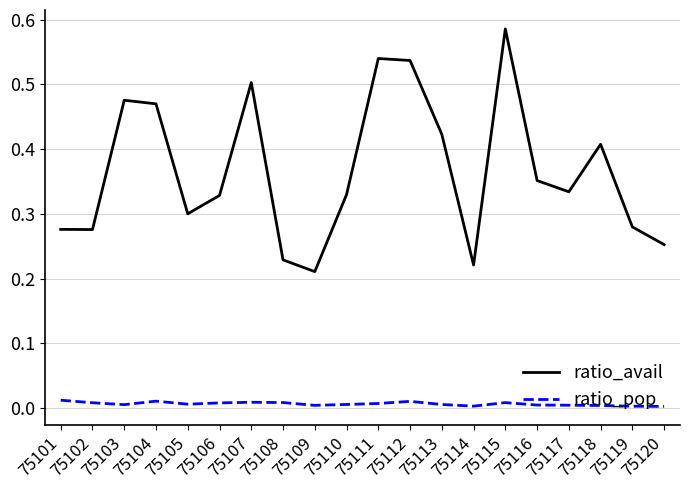

True or false: ratio_pop and ratio_avail intersect in this chart.

False